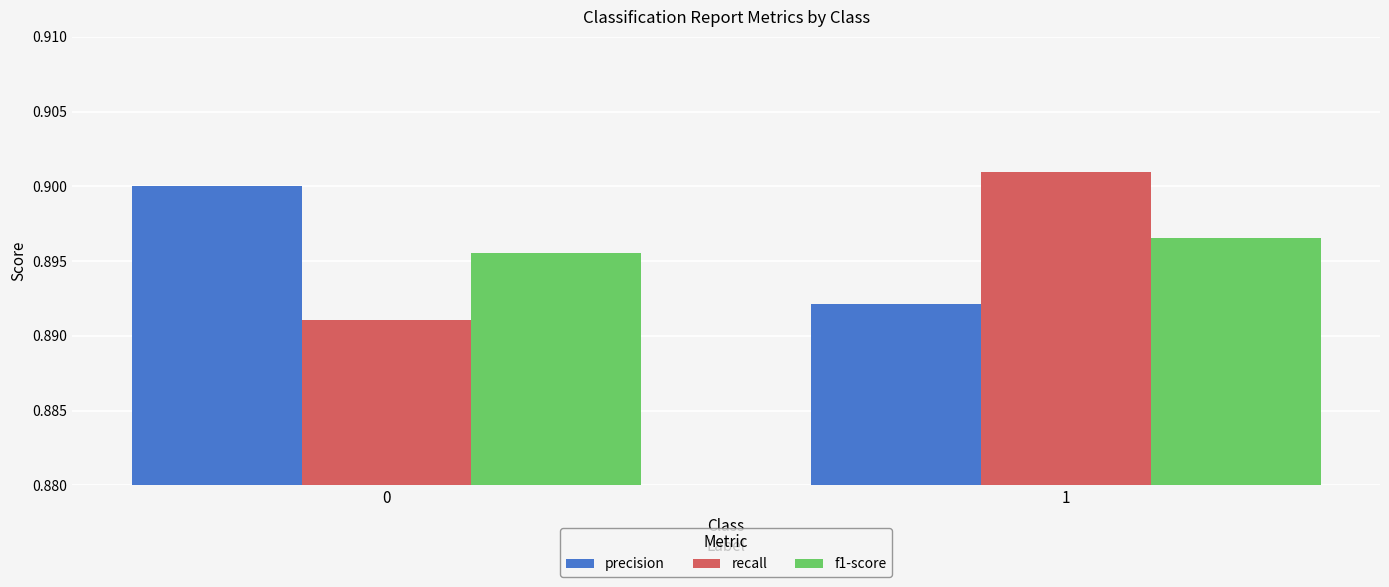

Rank the series at 0 from lowest to highest value.

recall, f1-score, precision